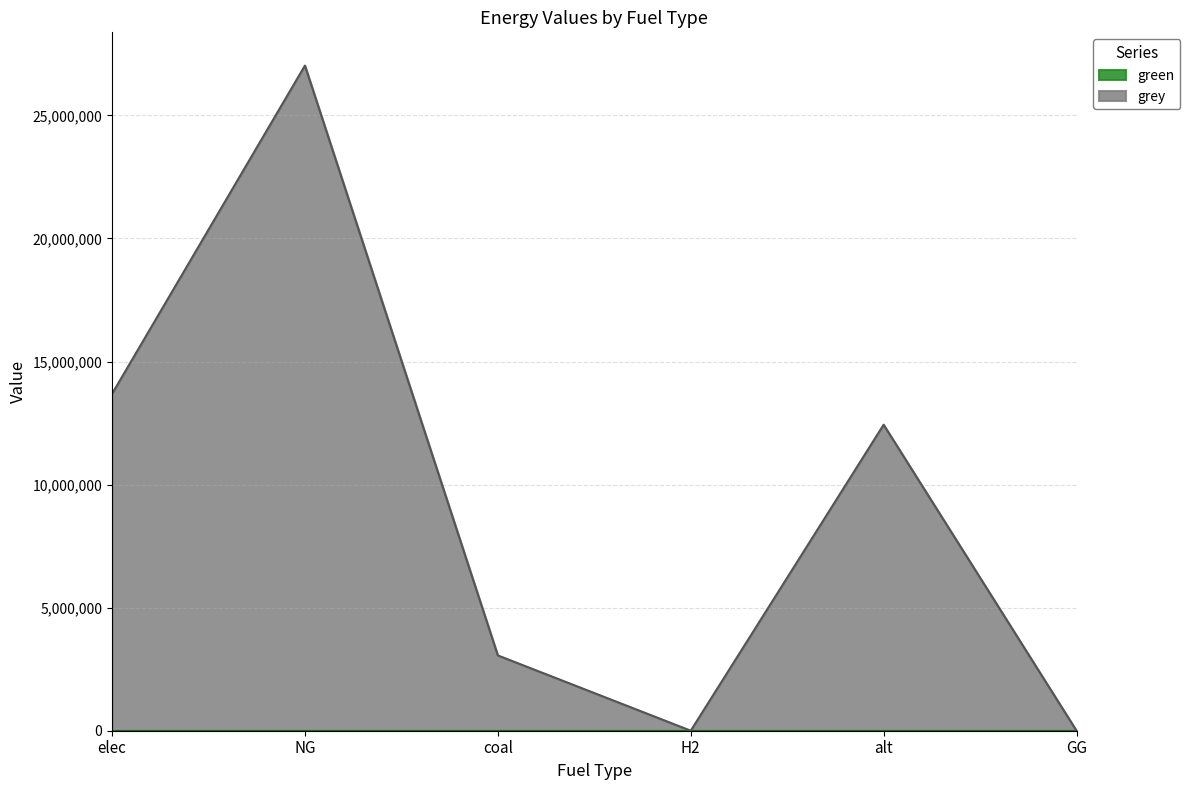

What is the label of the 2nd point from the right?

alt